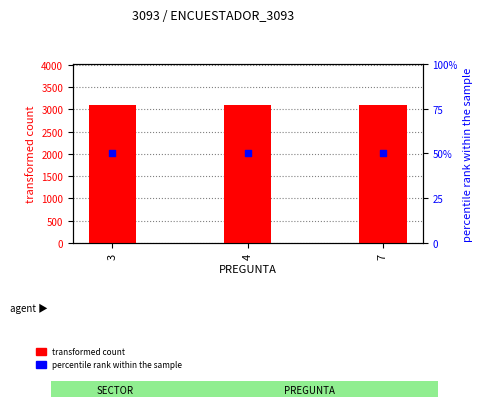

At how many categories does at least one series exceed 2833?

3